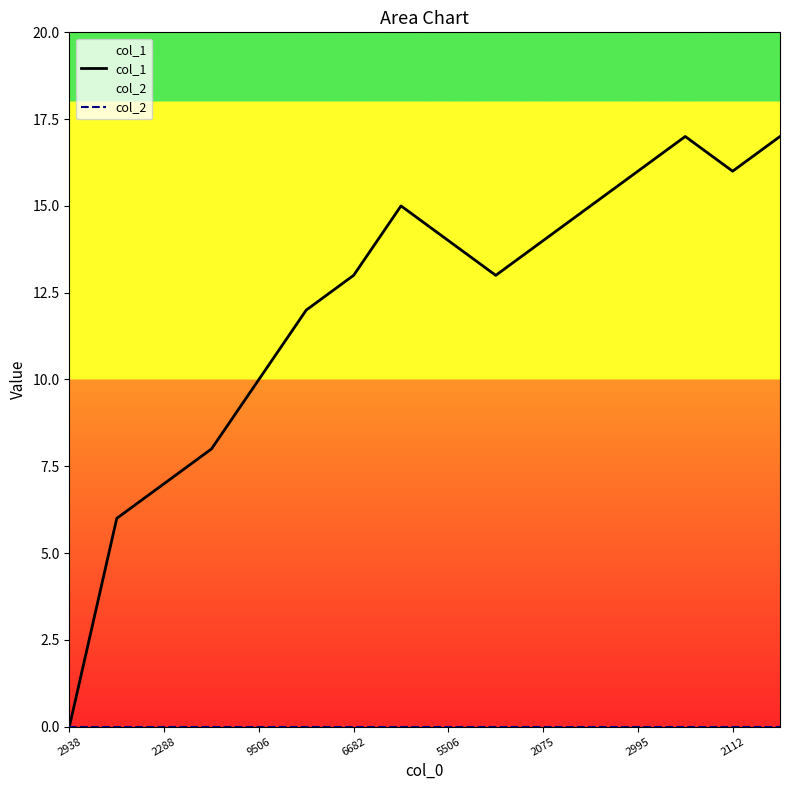

Reading left to right, what are all the values shown in this chart?

col_1: 0	6	7	8	10	12	13	15	14	13	14	15	16	17	16	17
col_2: 0	0	0	0	0	0	0	0	0	0	0	0	0	0	0	0